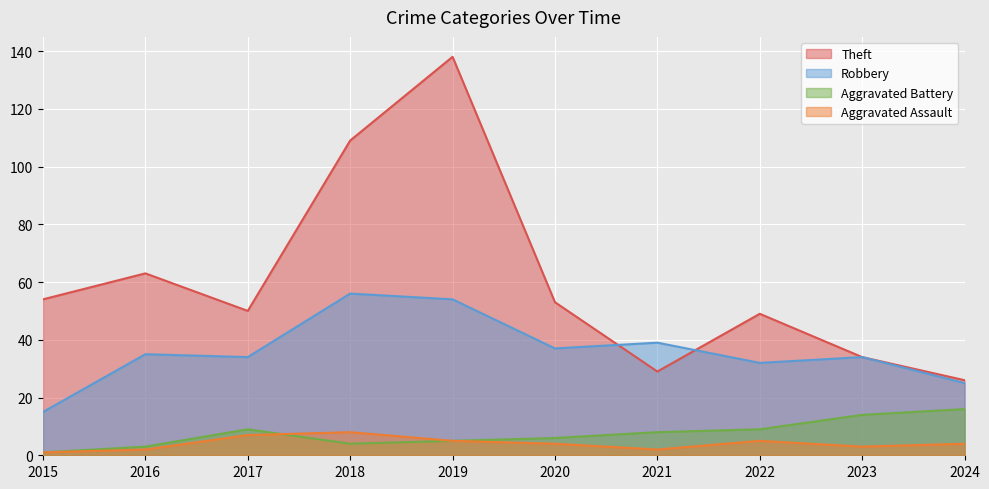

What is the difference between the maximum and minimum values in the Theft series?

112